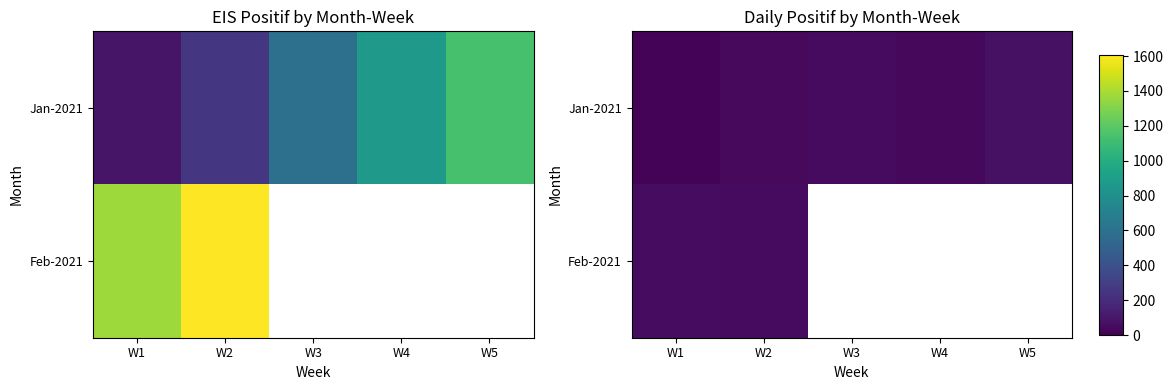

Rank the series at W5 from lowest to highest value.

Jan-2021, Feb-2021